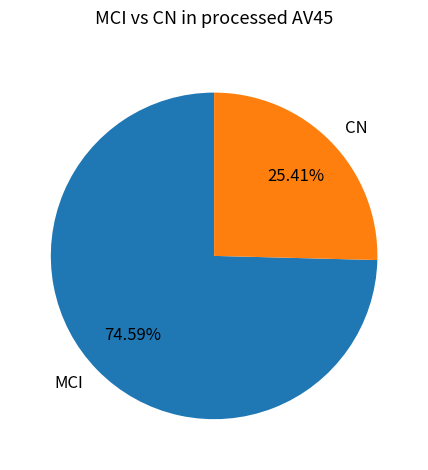

Count the number of slices in the pie.

2